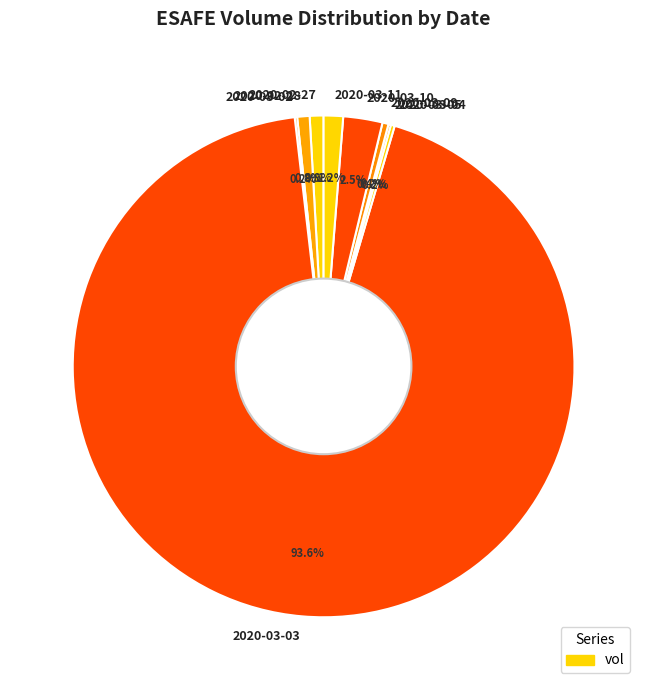

What percentage do 2020-03-11 and 2020-03-09 together represent?

1.6%